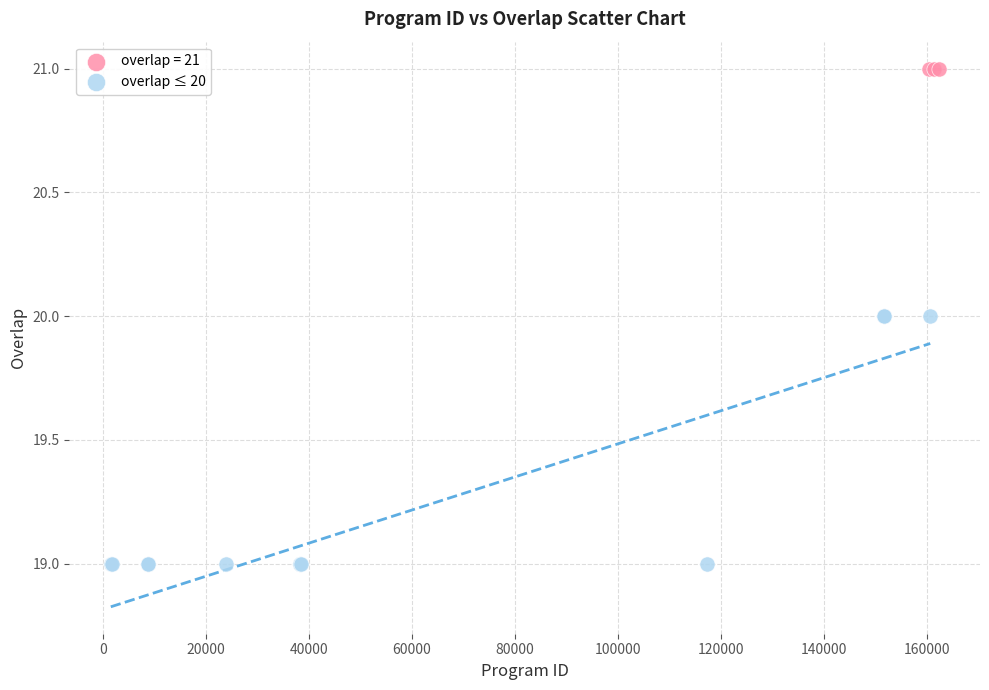

Which series reaches the maximum Y coordinate?

overlap = 21